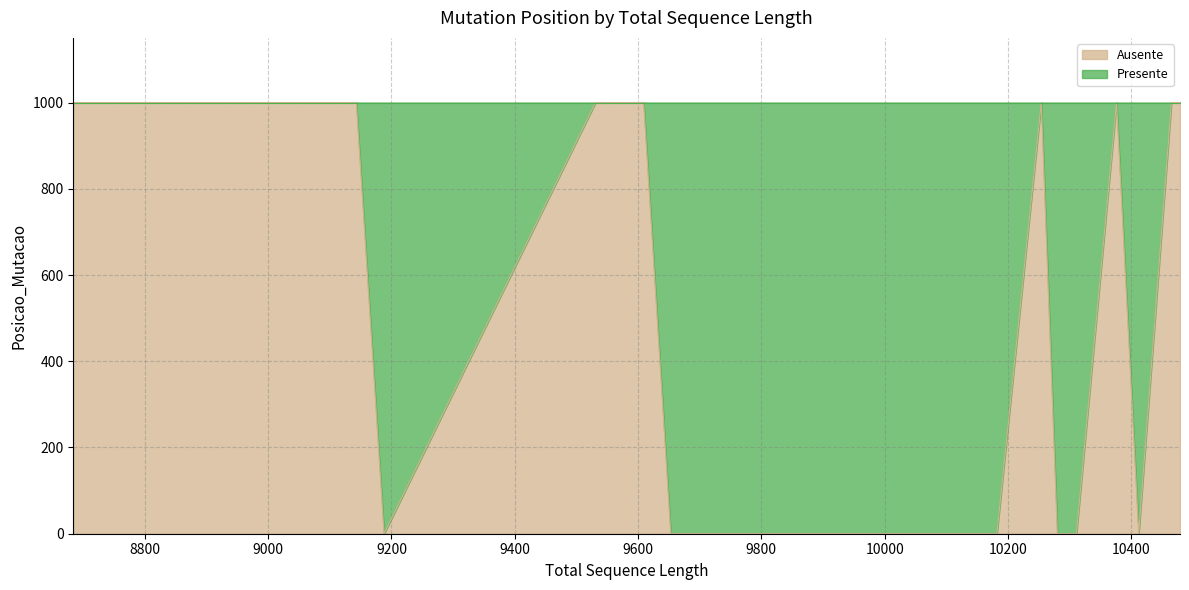

How many data points does each series have?

20